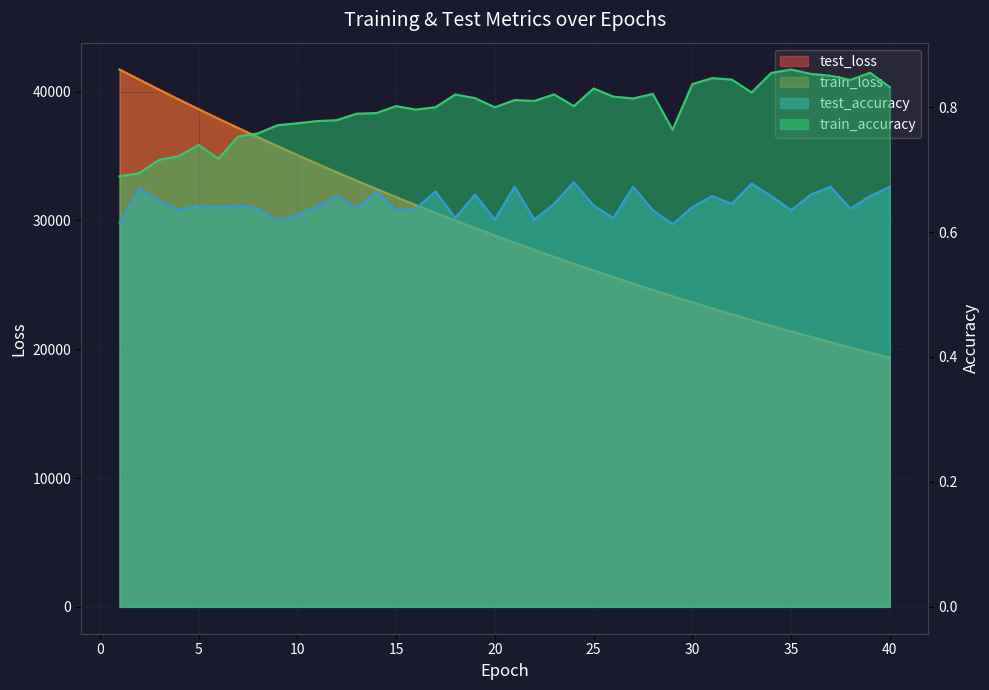

Which label corresponds to the smallest value in the chart?

29